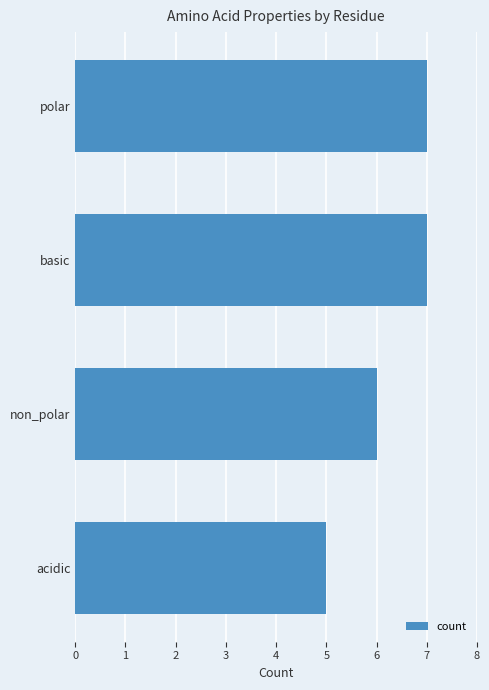

The chart shows a value of 8 at acidic. True or false?

False